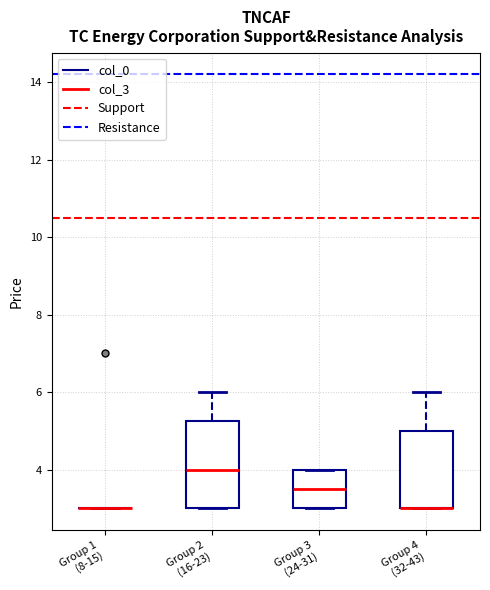

Reading left to right, transcribe this box plot: for each box, give where its median line is, the range the box spans, and where its two whiskers end, as read against the y-axis. The values are not printed on the chart, so give them approximately, as read against the axis.

Group 1 (8-15): box collapsed to a line at 3.0, whiskers 3.0 to 3.0
Group 2 (16-23): median 4.0, box 3.0 to 5.2, whiskers 3.0 to 6.0
Group 3 (24-31): median 3.6, box 3.0 to 4.0, whiskers 3.0 to 4.0
Group 4 (32-43): median 3.0 (drawn on the box's lower edge), box 3.0 to 5.0, whiskers 3.0 to 6.0